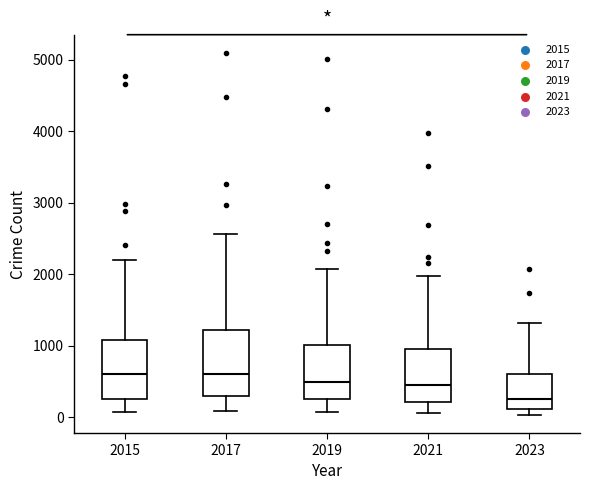

Reading left to right, read every box against the y-axis: the position of its median line, the range the box covers, and the ends of its whiskers. The values are not printed on the chart, so give them approximately, as read against the axis.

2015: median 600, box 300 to 1100, whiskers 100 to 2200
2017: median 600, box 300 to 1200, whiskers 100 to 2600
2019: median 500, box 300 to 1000, whiskers 100 to 2100
2021: median 500, box 200 to 900, whiskers 100 to 2000
2023: median 300, box 100 to 600, whiskers 0 to 1300